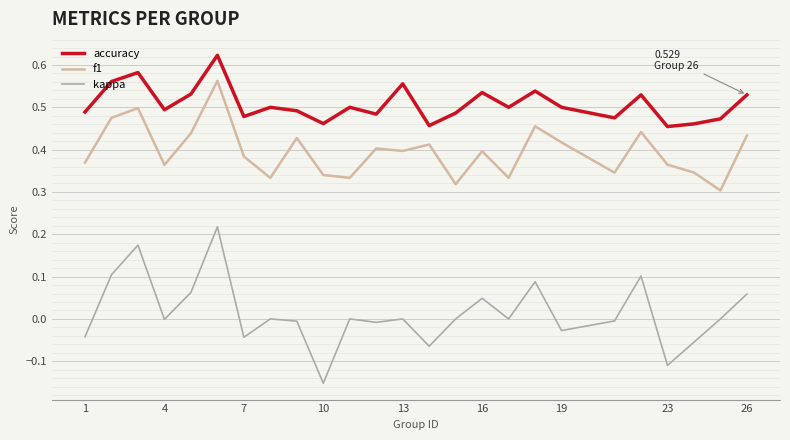

Which series has the largest total across all categories?

accuracy